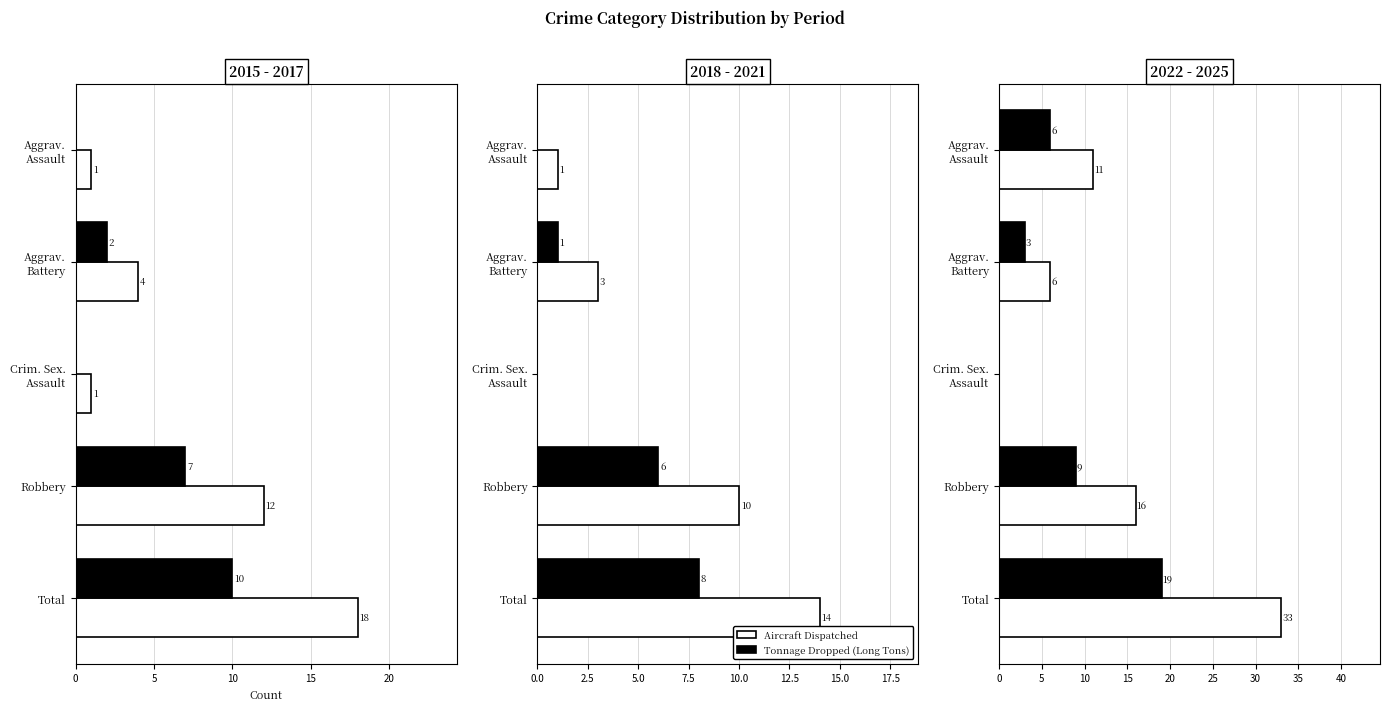

True or false: Aircraft Dispatched has a value of 11 at Aggrav. Assault.

True